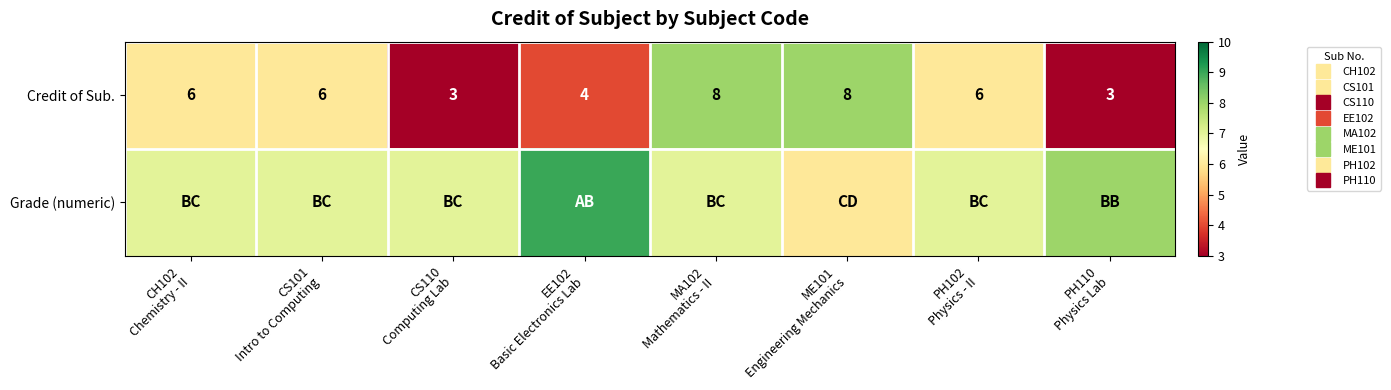

What is the difference between the Grade (numeric) values at ME101 Engineering Mechanics and EE102 Basic Electronics Lab?

3